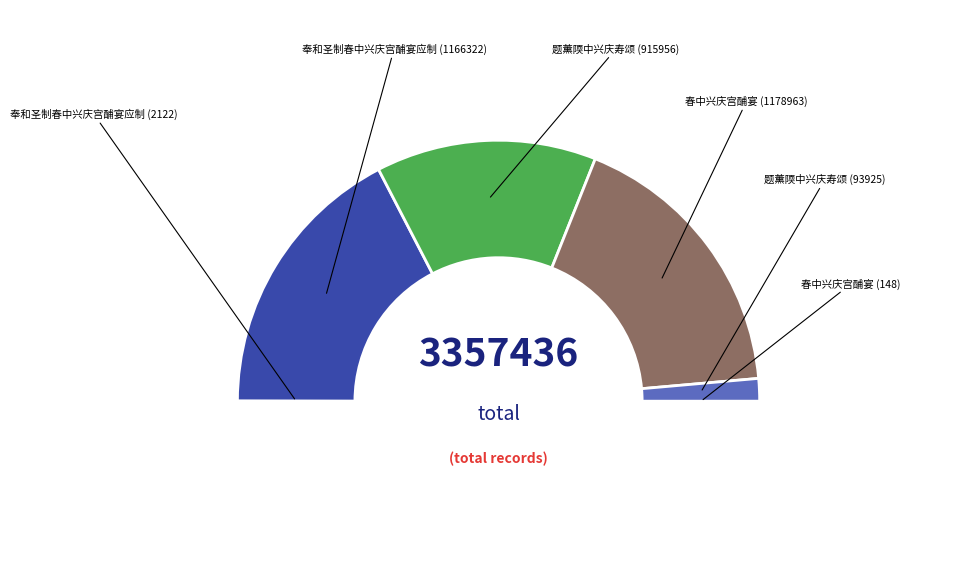

Does any single category account for the majority?

No